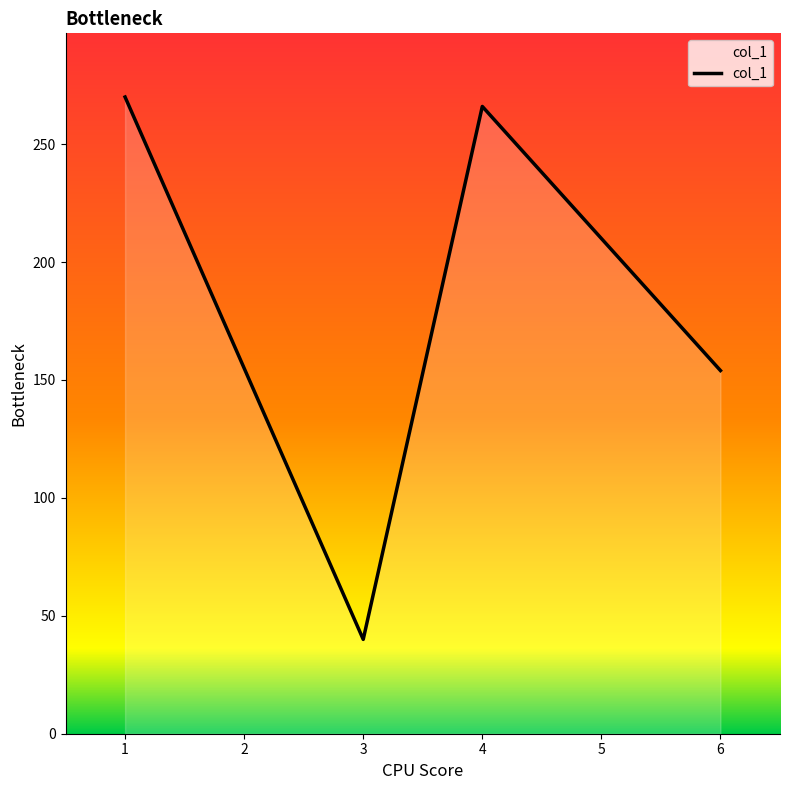

List the labels in order of value, largest first.

1, 4, 6, 3